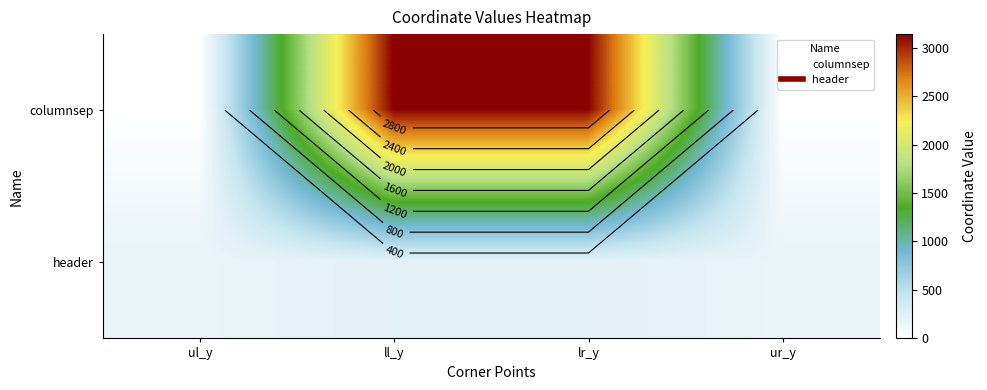

At ll_y, list the series in order from smallest to largest.

header, columnsep